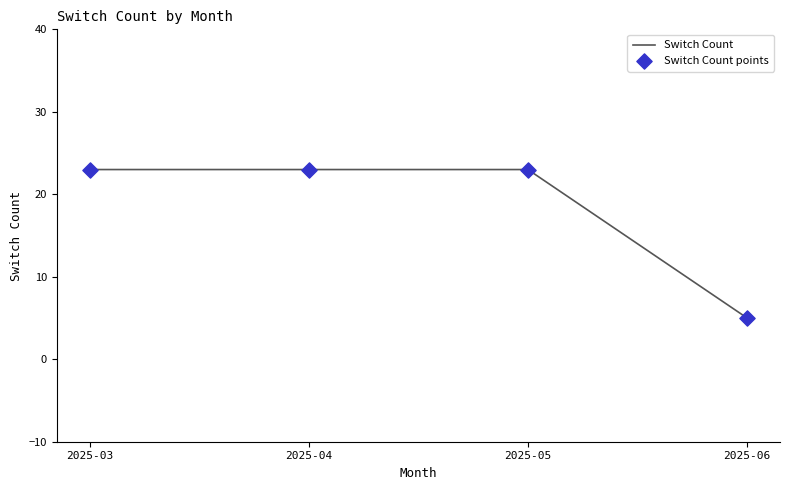

Approximately how many times larger is the value at 2025-05 compared to 2025-03?

1.0